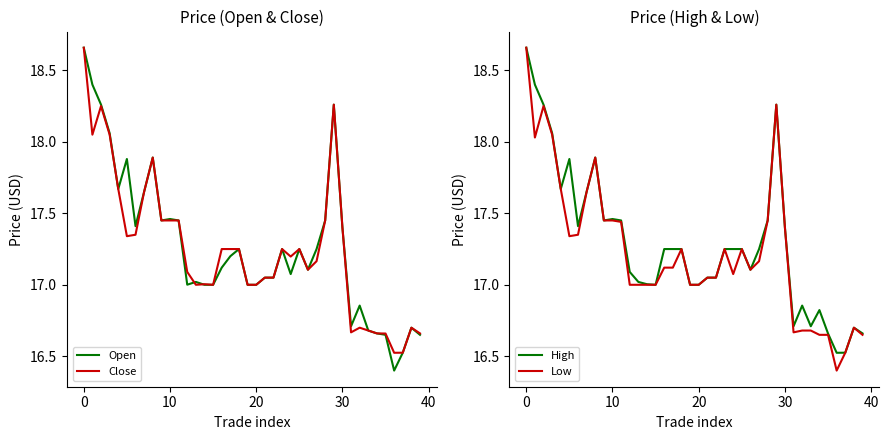

What is the difference between the Open values at 29 and 21?

1.2